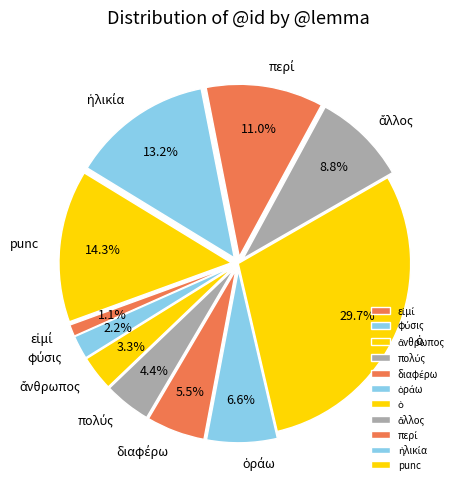

Is there any slice that represents more than half of the pie?

No